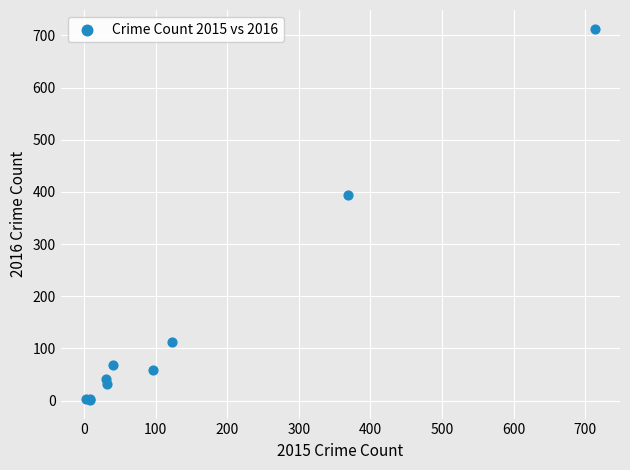

What Y value in the scatter plot is closest to 357?

394